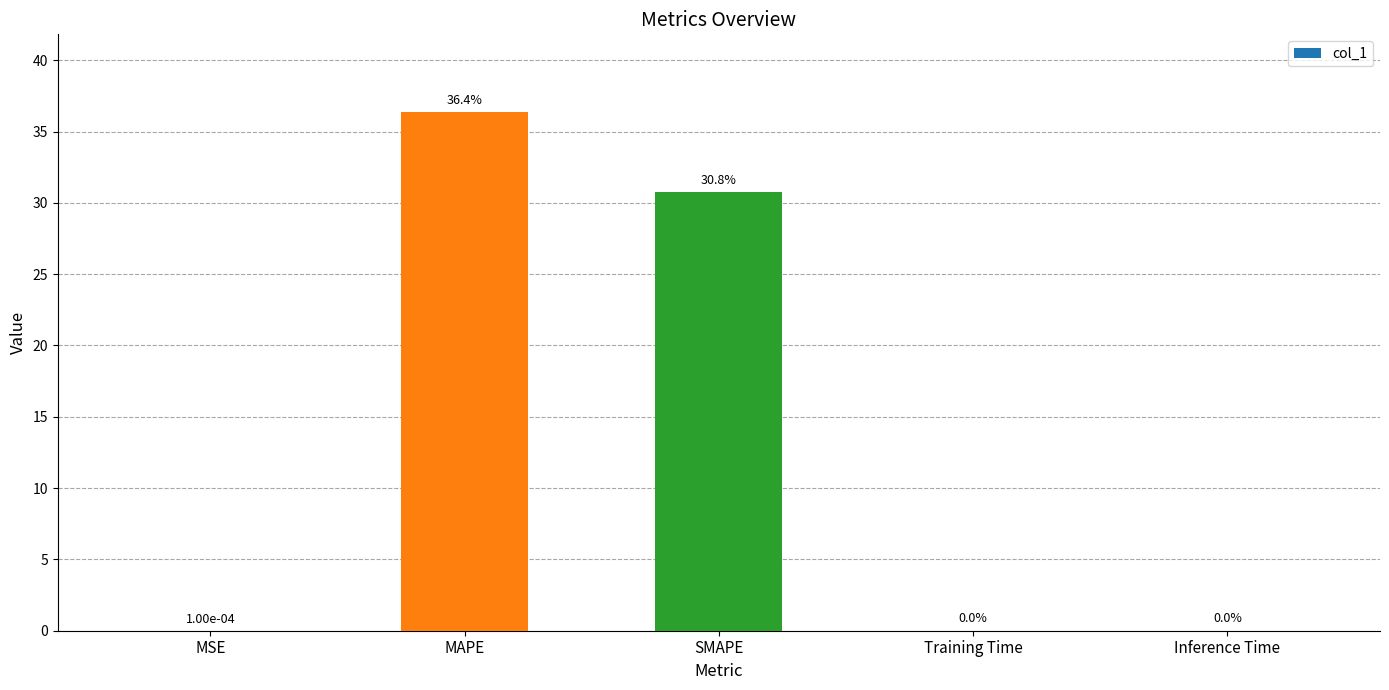

What is the sum of all values?

67.2